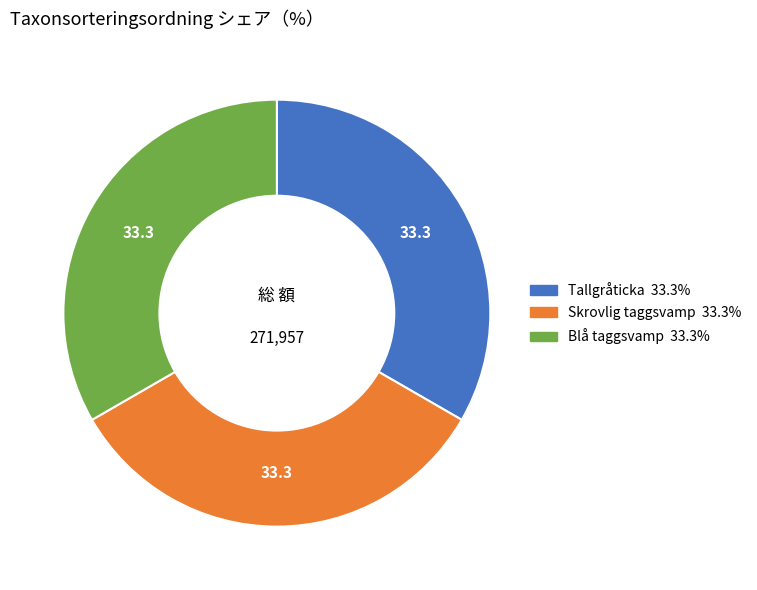

Combined, do Blå taggsvamp and Tallgråticka account for over 50%?

Yes